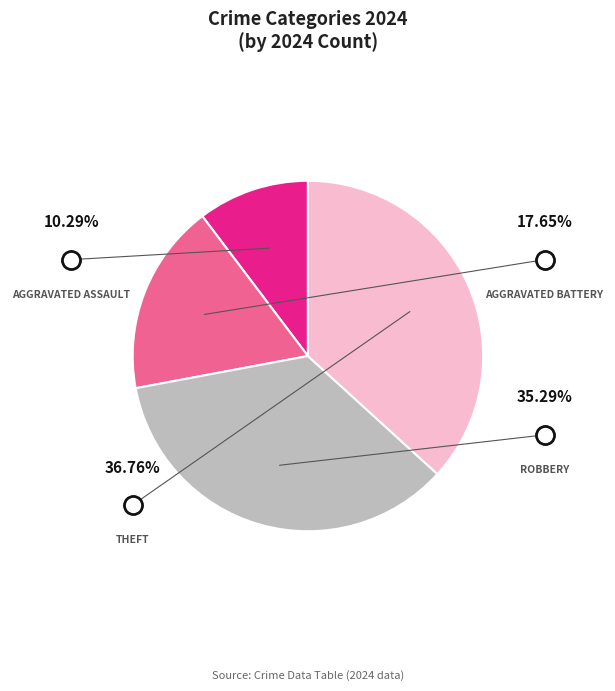

Rank the categories by value from highest to lowest.

Theft, Robbery, Aggravated Battery, Aggravated Assault